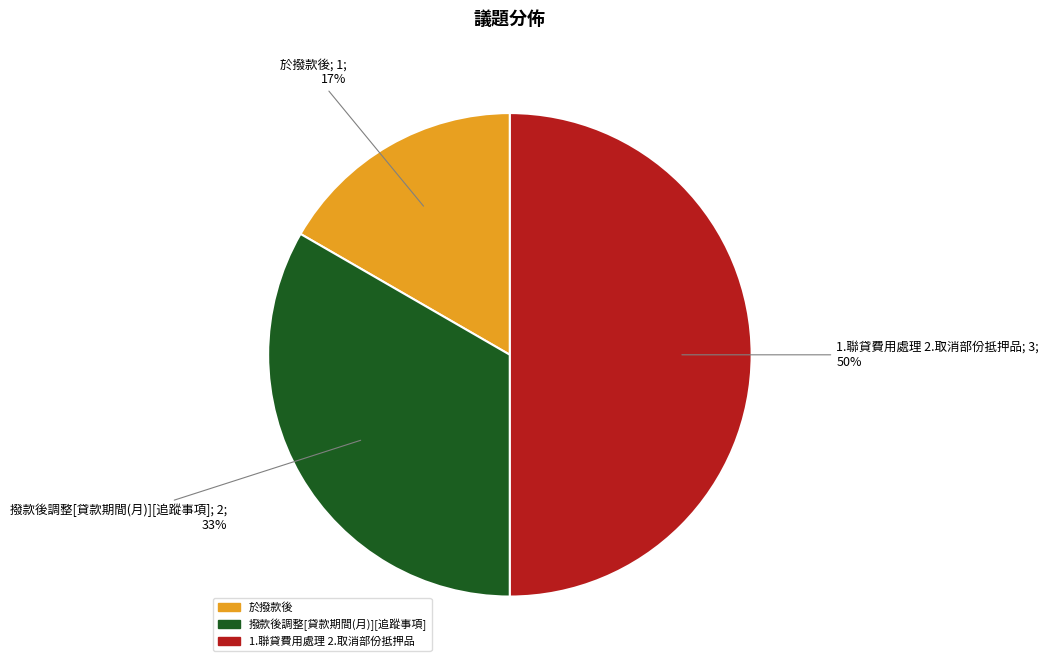

To the nearest percent, what percentage of the pie is 於撥款後?

17%